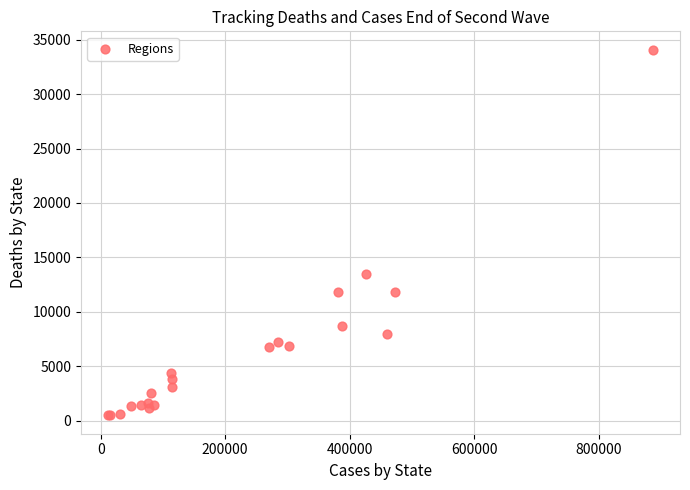

What Y value in the scatter plot is closest to 17282?

13514